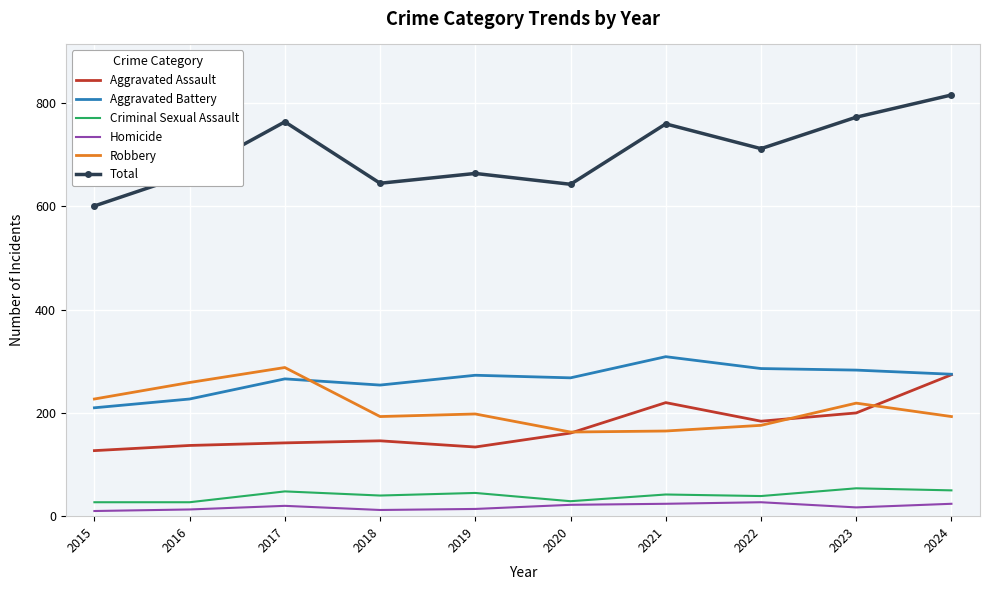

Which series has the largest total across all categories?

Total